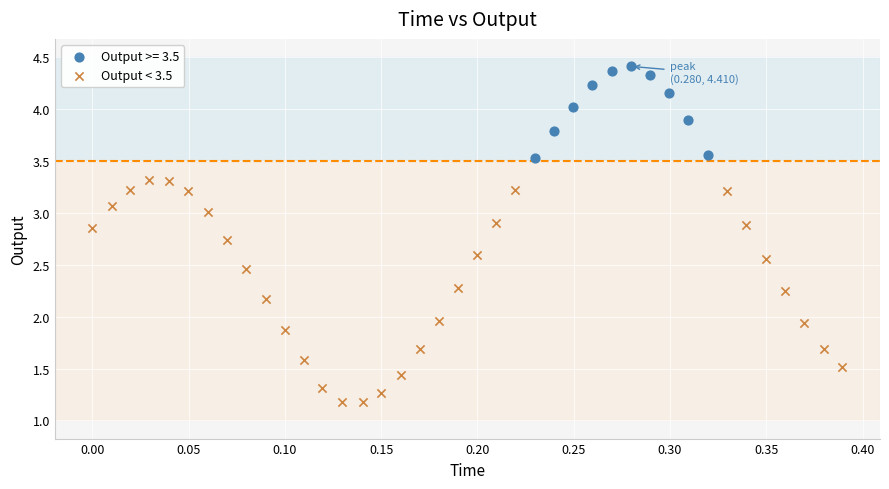

Which series contains the lowest Y value?

Output < 3.5